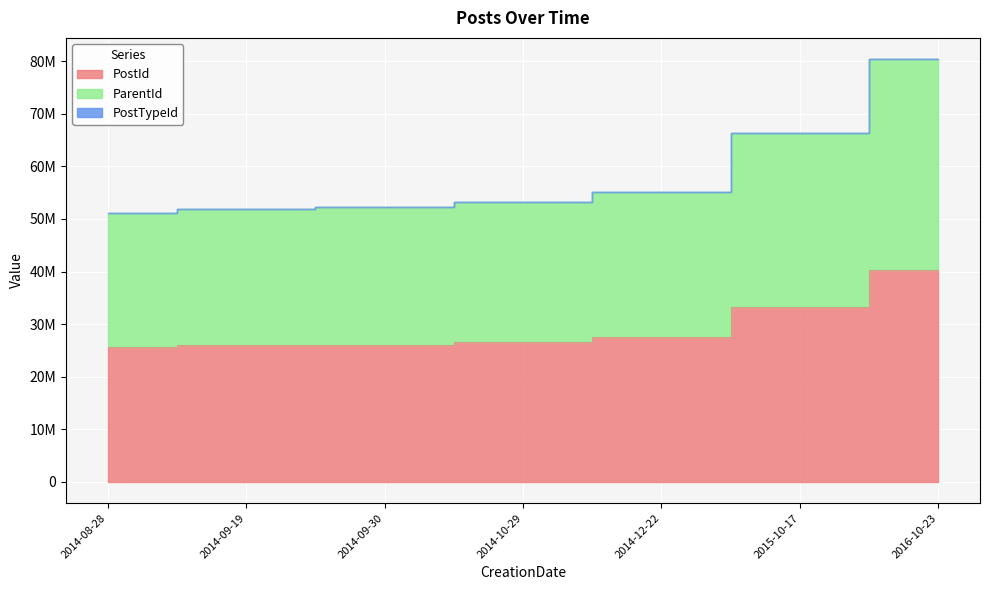

Is the value of ParentId at 2015-10-17 greater than the value of PostId at 2014-09-19?

Yes